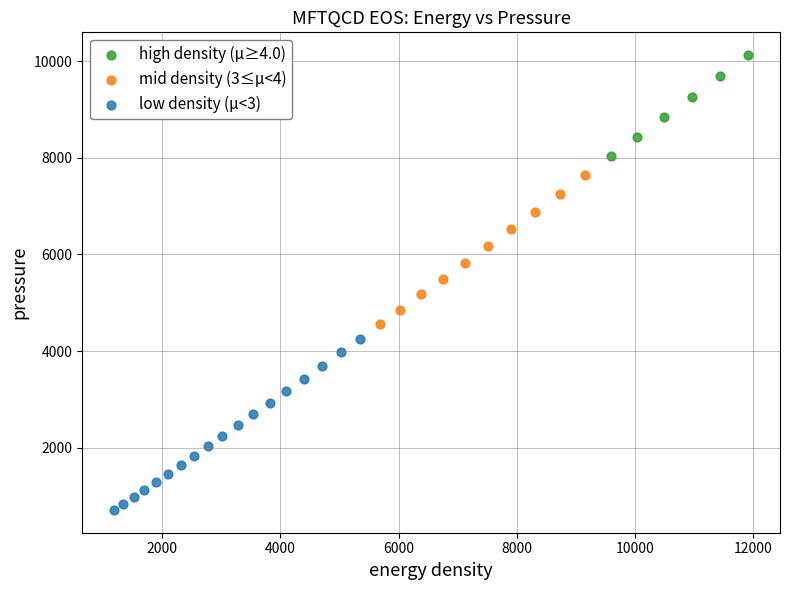

Which series reaches the maximum Y coordinate?

high density (μ≥4.0)